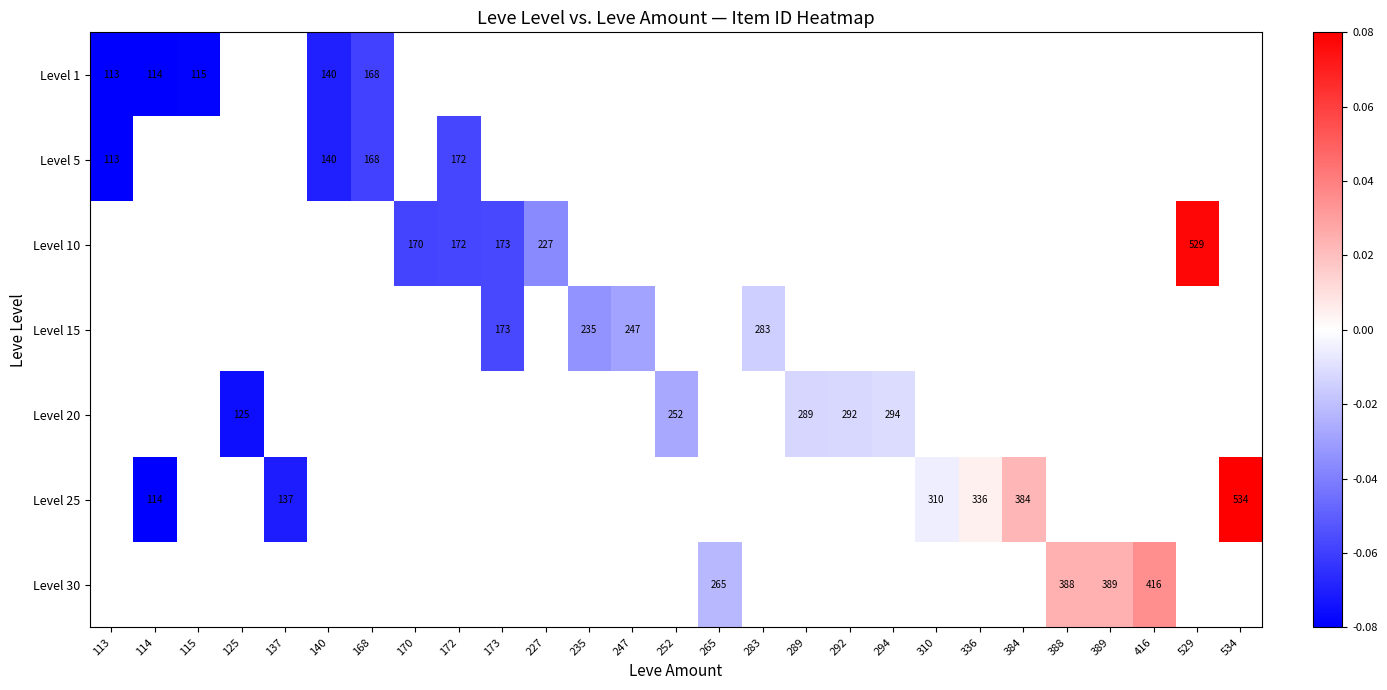

Is the value of Level 20 at 247 greater than the value of Level 15 at 247?

No